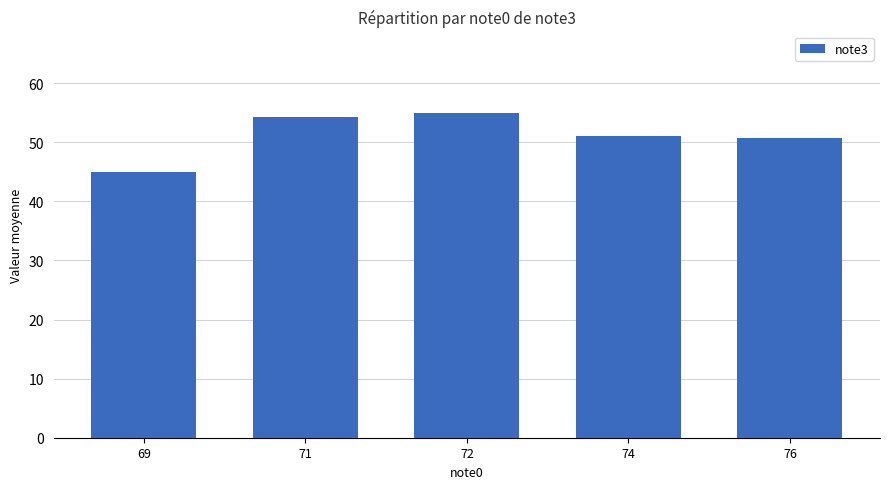

The chart shows a value of 97.1 at 71. True or false?

False